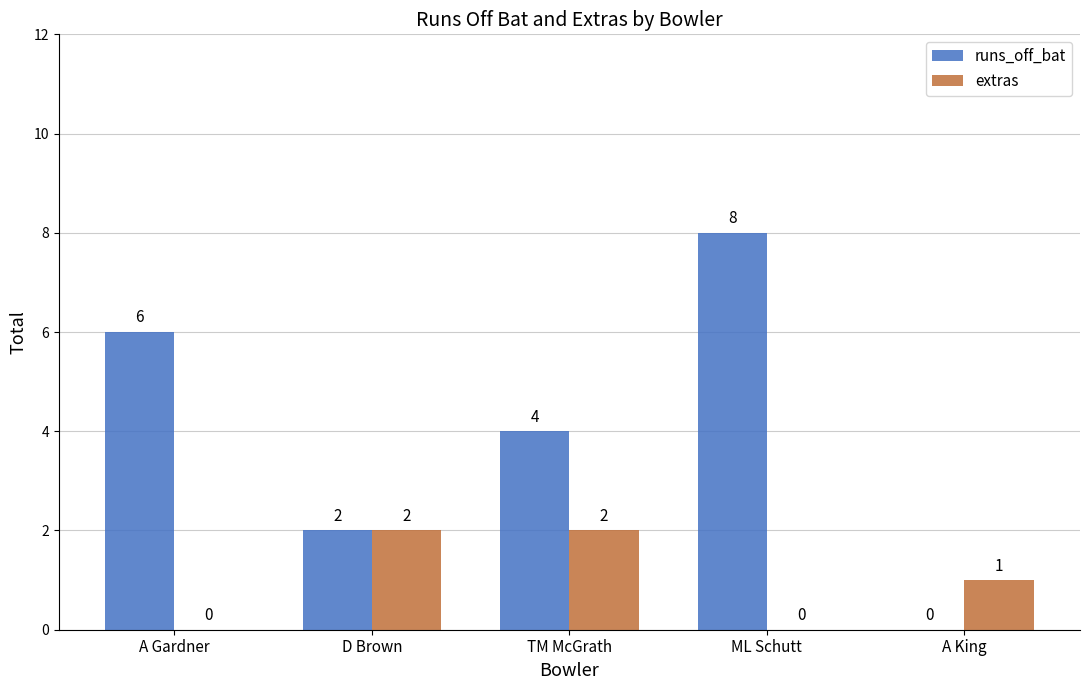

How many groups of bars are there?

5